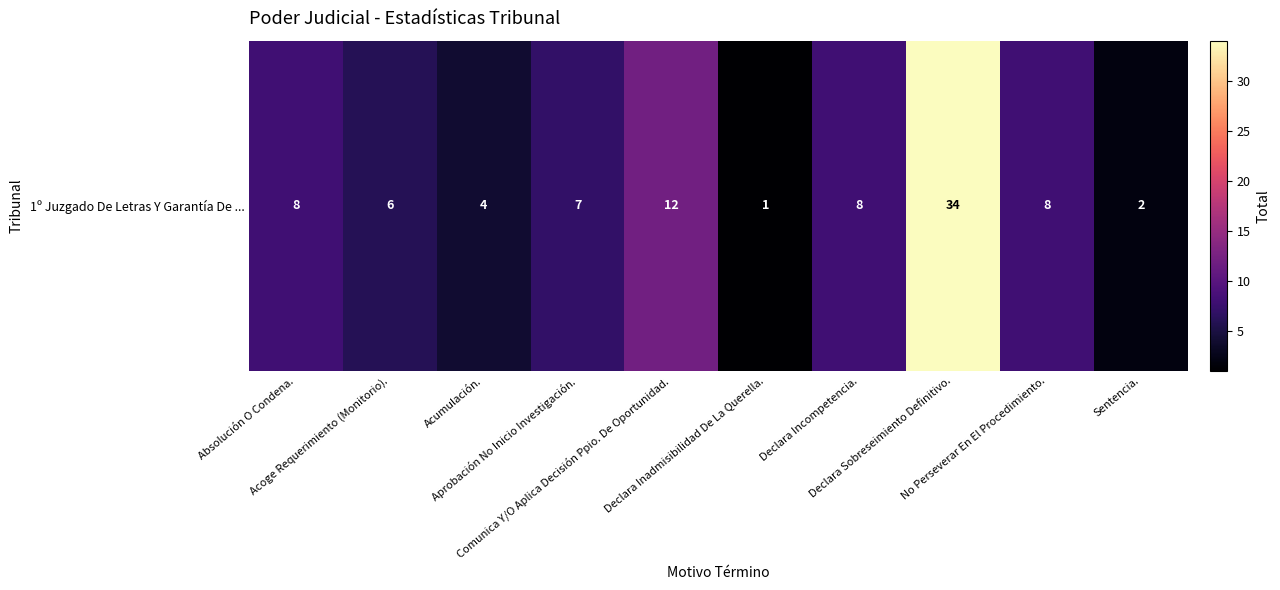

Reading left to right, transcribe all the data shown in this chart.

Absolución O Condena.=8	Acoge Requerimiento (Monitorio).=6	Acumulación.=4	Aprobación No Inicio Investigación.=7	Comunica Y/O Aplica Decisión Ppio. De Oportunidad.=12	Declara Inadmisibilidad De La Querella.=1	Declara Incompetencia.=8	Declara Sobreseimiento Definitivo.=34	No Perseverar En El Procedimiento.=8	Sentencia.=2